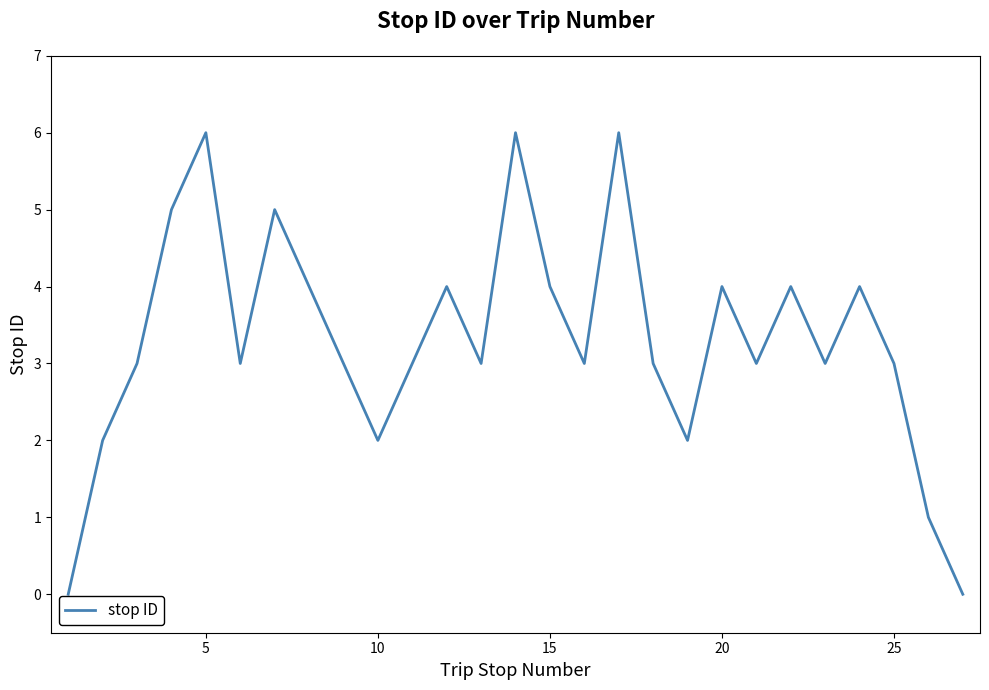

What is the greatest value displayed?

6